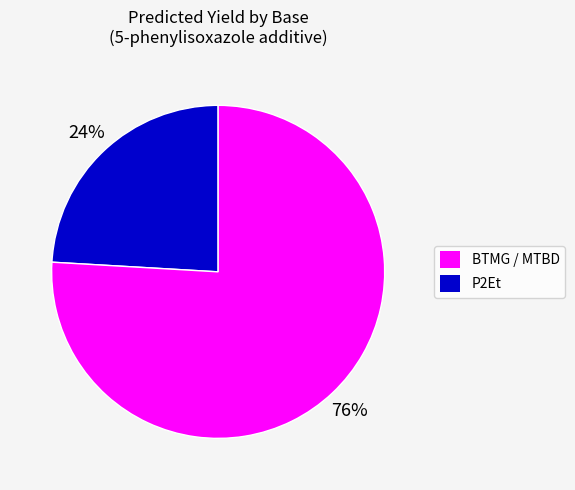

Is there a majority slice in this chart?

Yes